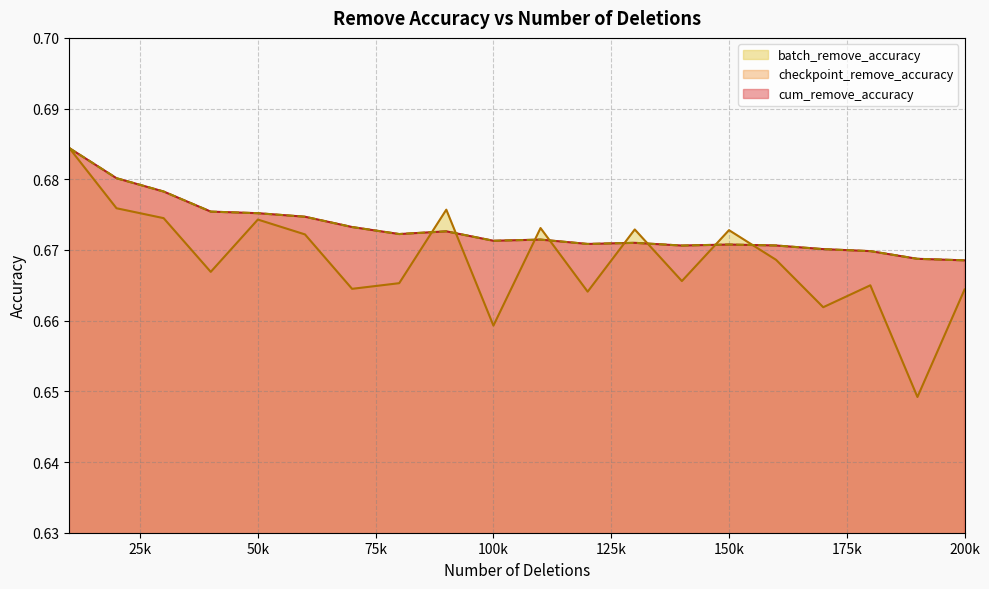

At which category is the sum across all series the highest?

10000